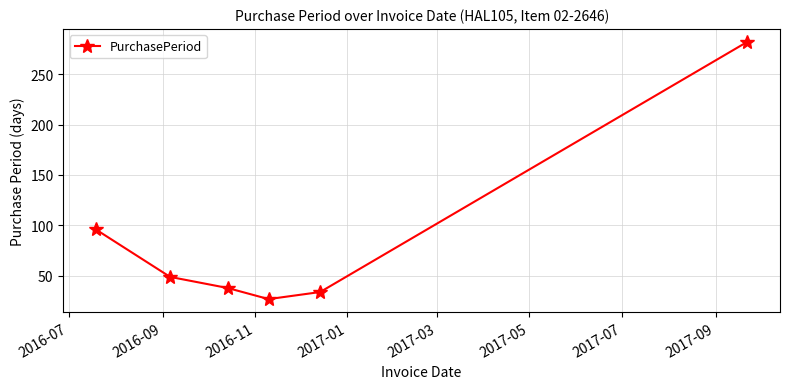

What is the minimum value shown in the chart?

27